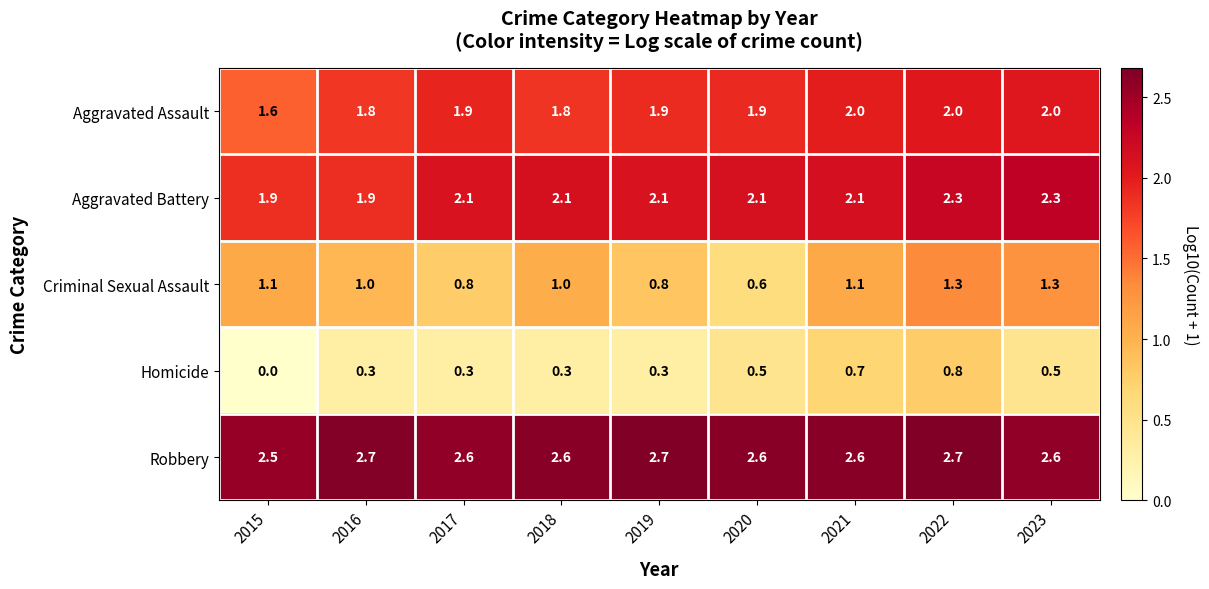

Is it true that Aggravated Assault equals 2.0 at 2021?

True